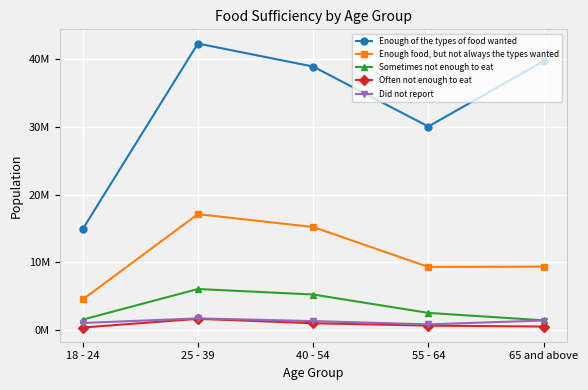

Does the chart have visible grid lines?

Yes